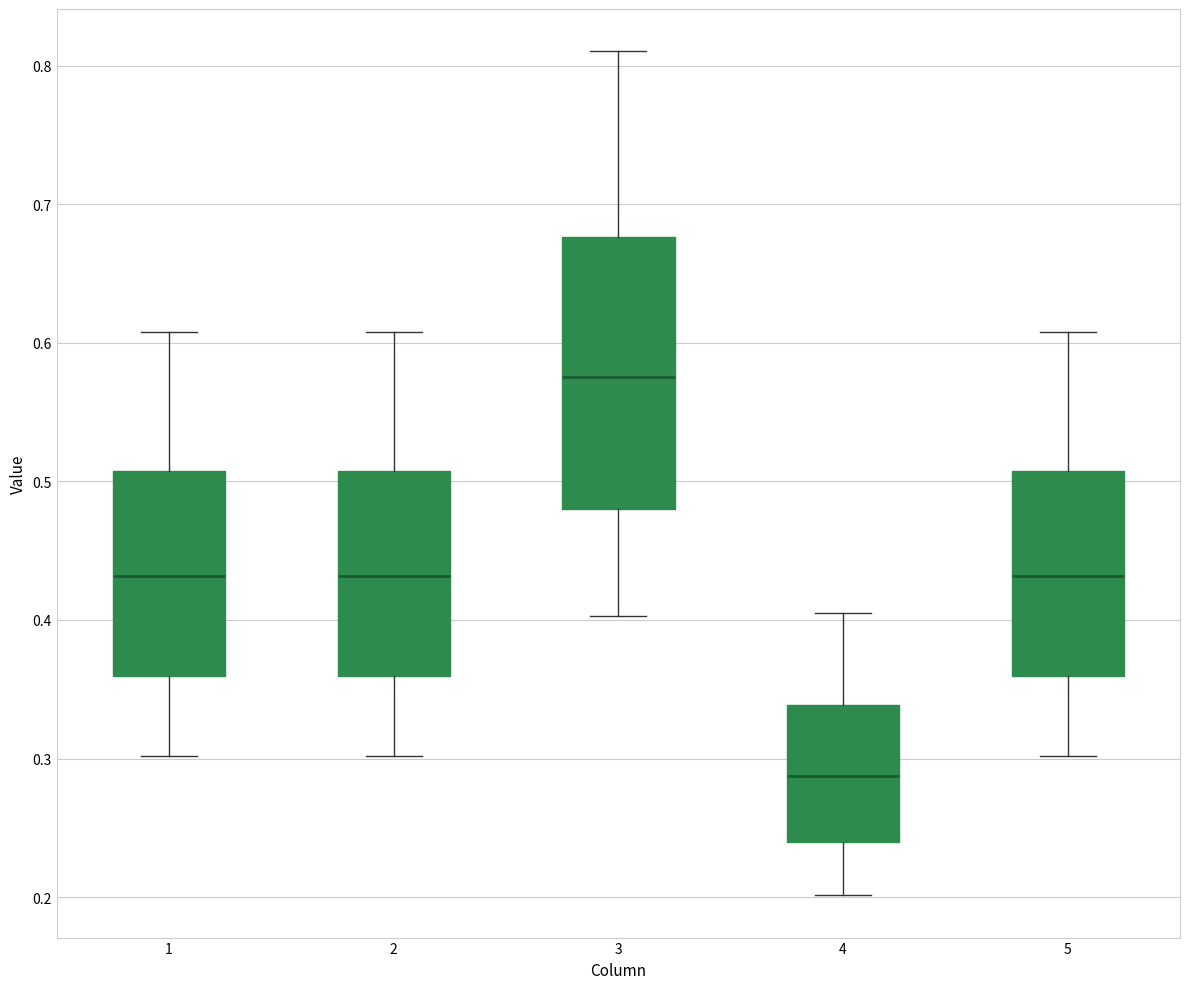

Which box's median line is the highest?

3